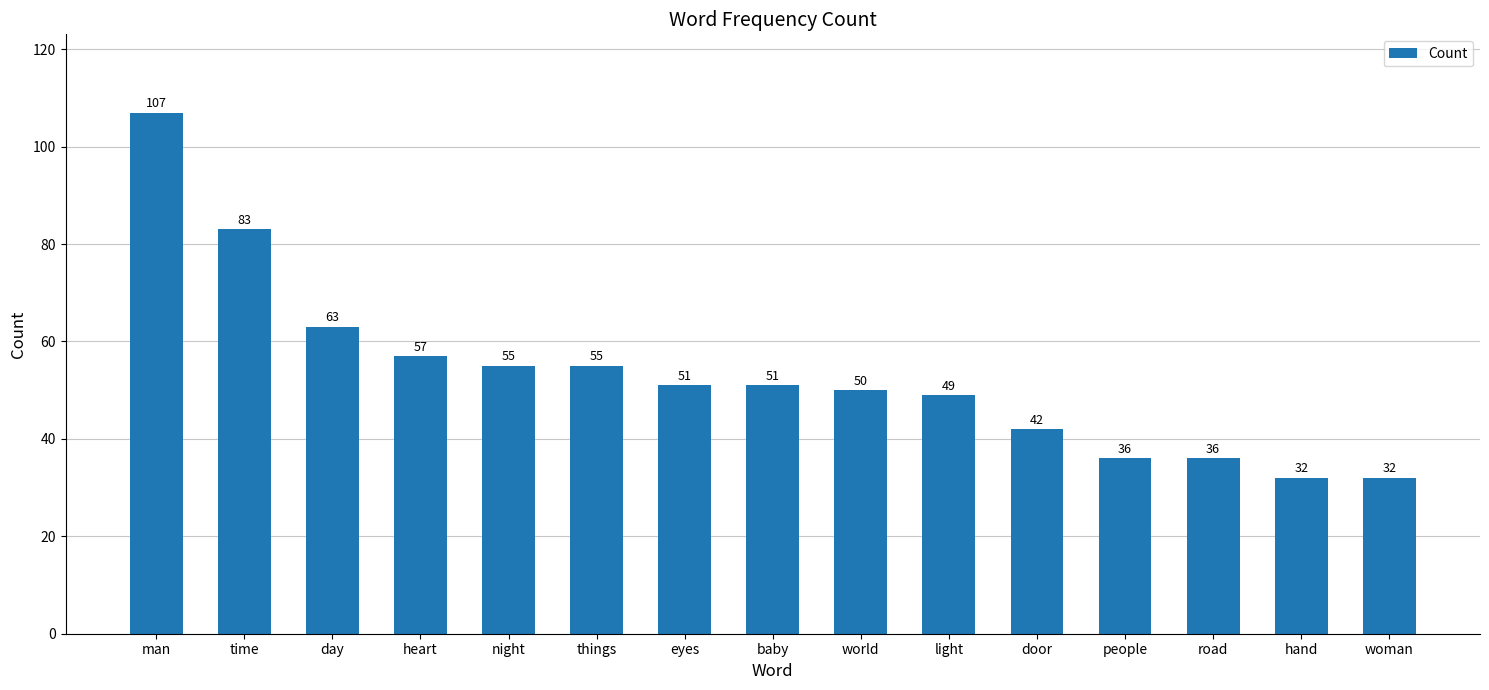

How many bars are there in total?

15